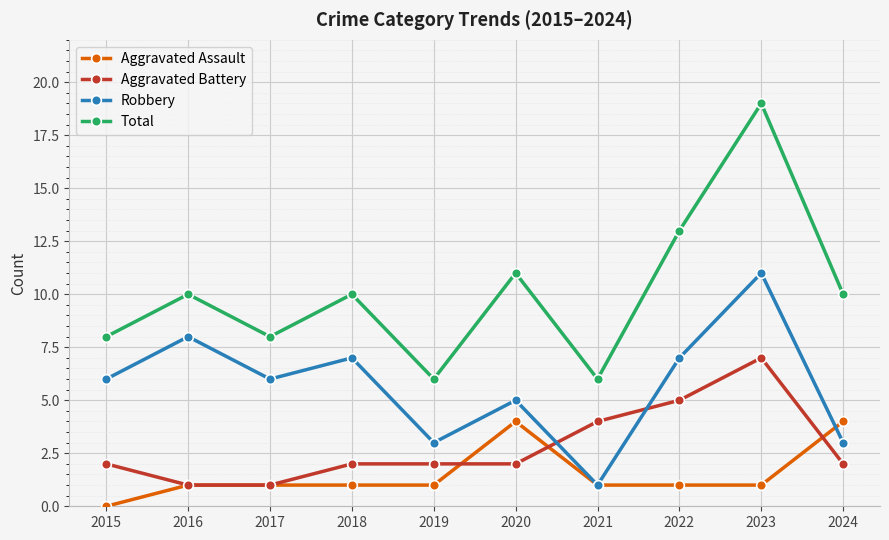

Is this an area chart (filled region under the line)?

No